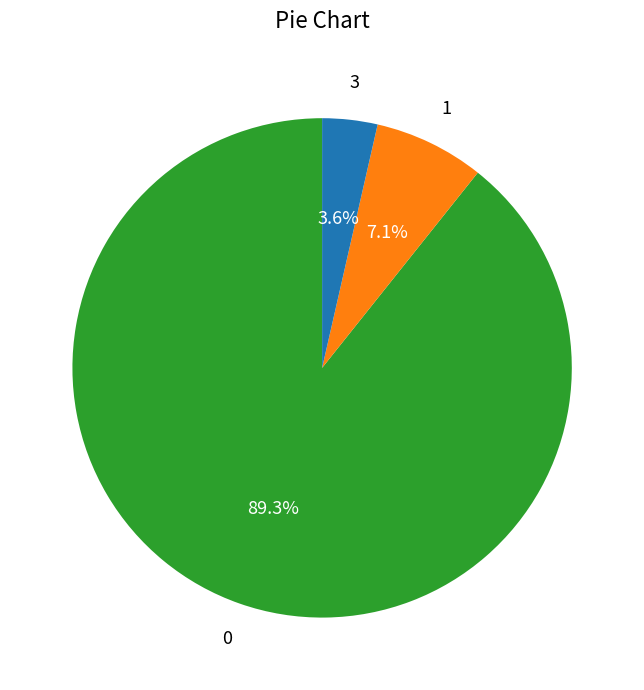

Combined, do 0 and 1 account for over 50%?

Yes